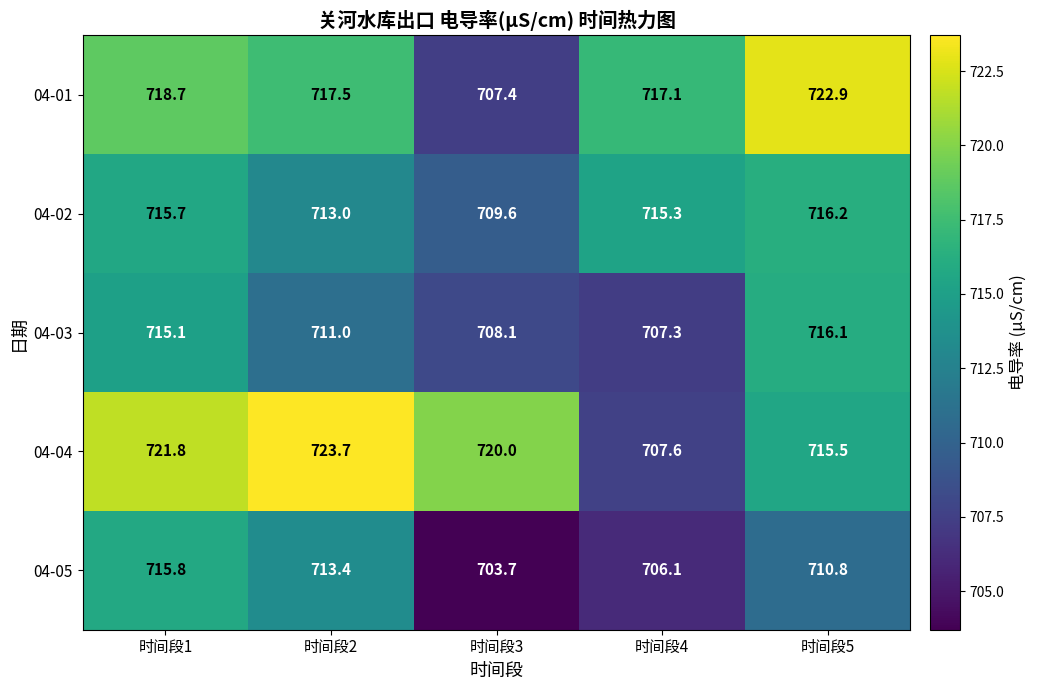

Which series has the largest range (max minus min)?

04-04